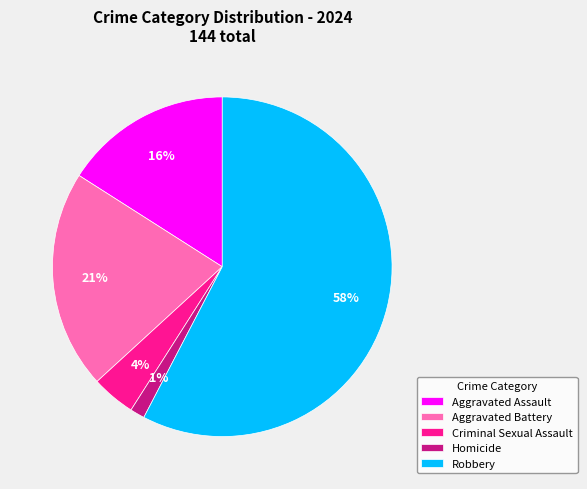

Combined, do Criminal Sexual Assault and Robbery account for over 50%?

Yes